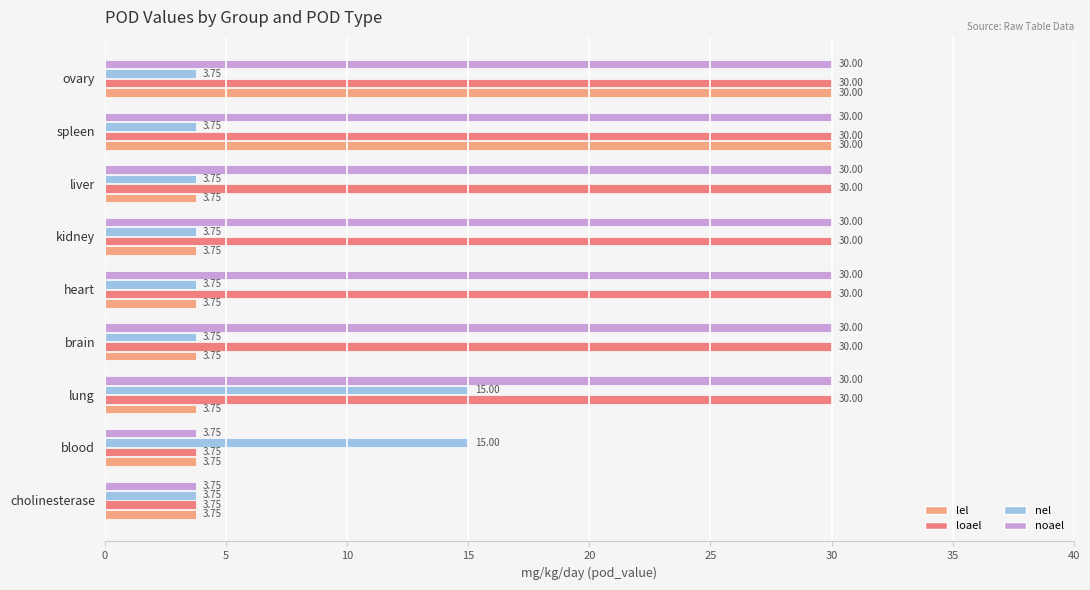

How many data points in loael are less than 30?

2